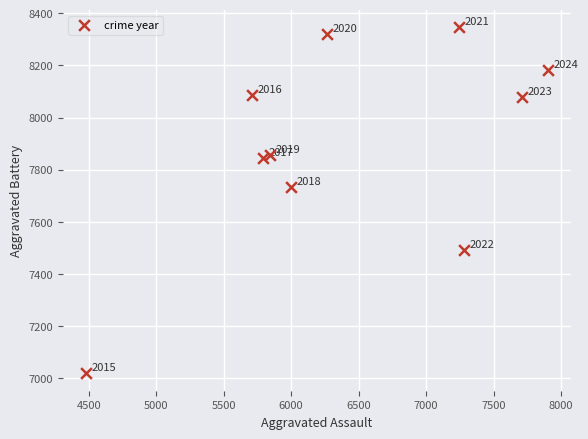

What Y value in the scatter plot is closest to 7682?

7735